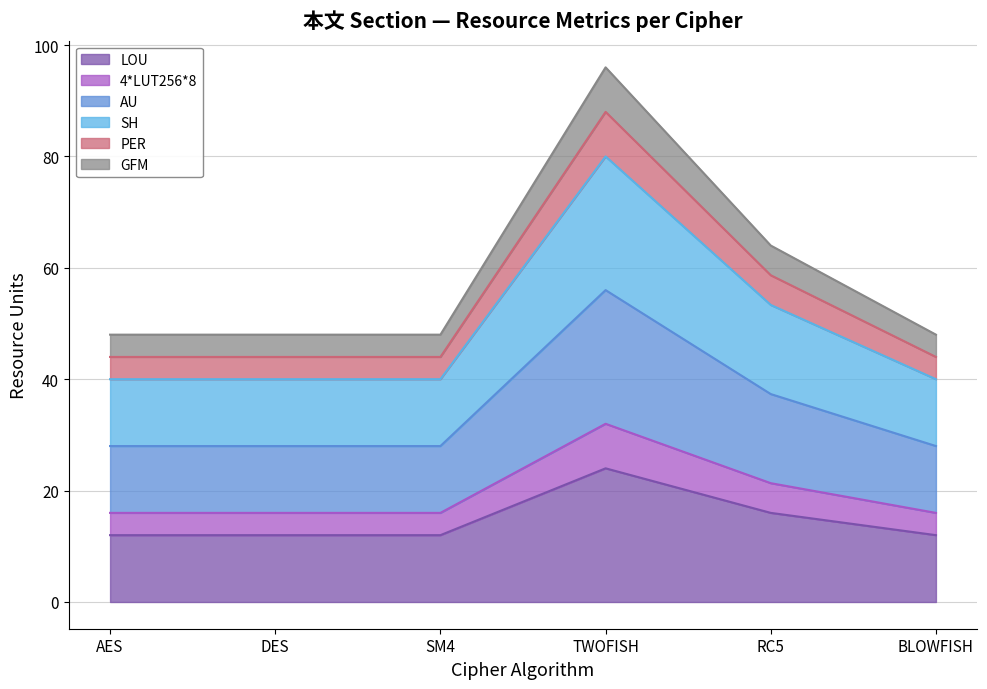

Which series has the largest total across all categories?

SH